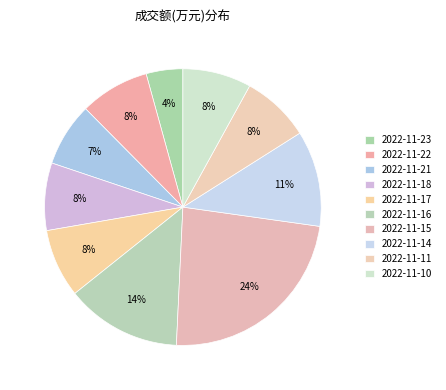

How many slices are in this pie chart?

10